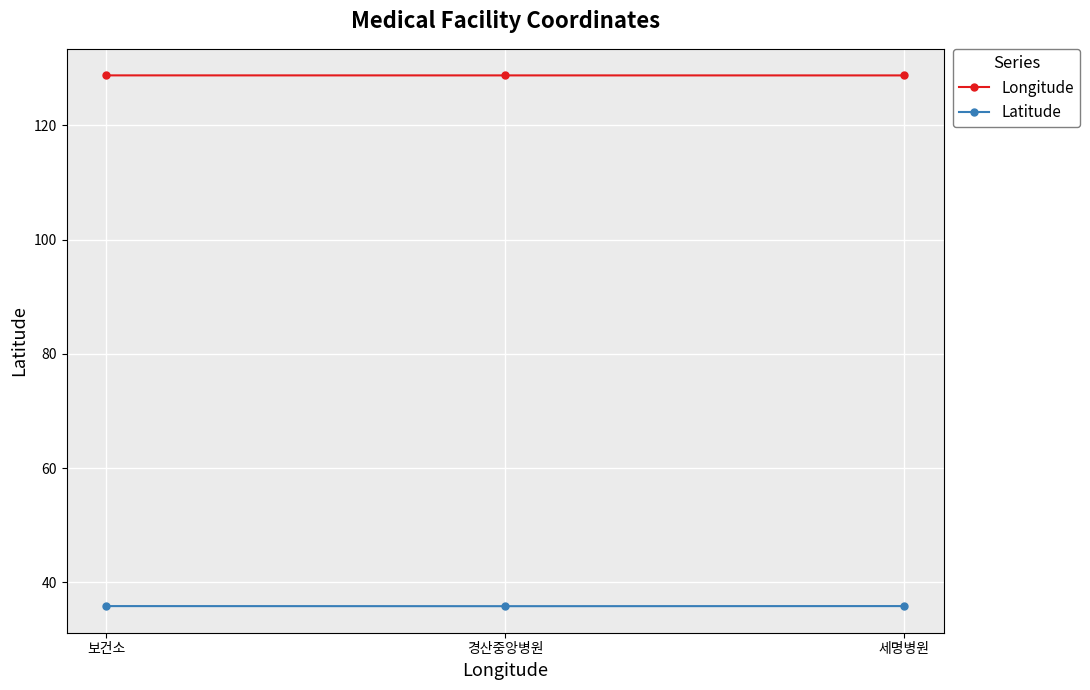

What is the label of the 2nd point from the left?

경산중앙병원